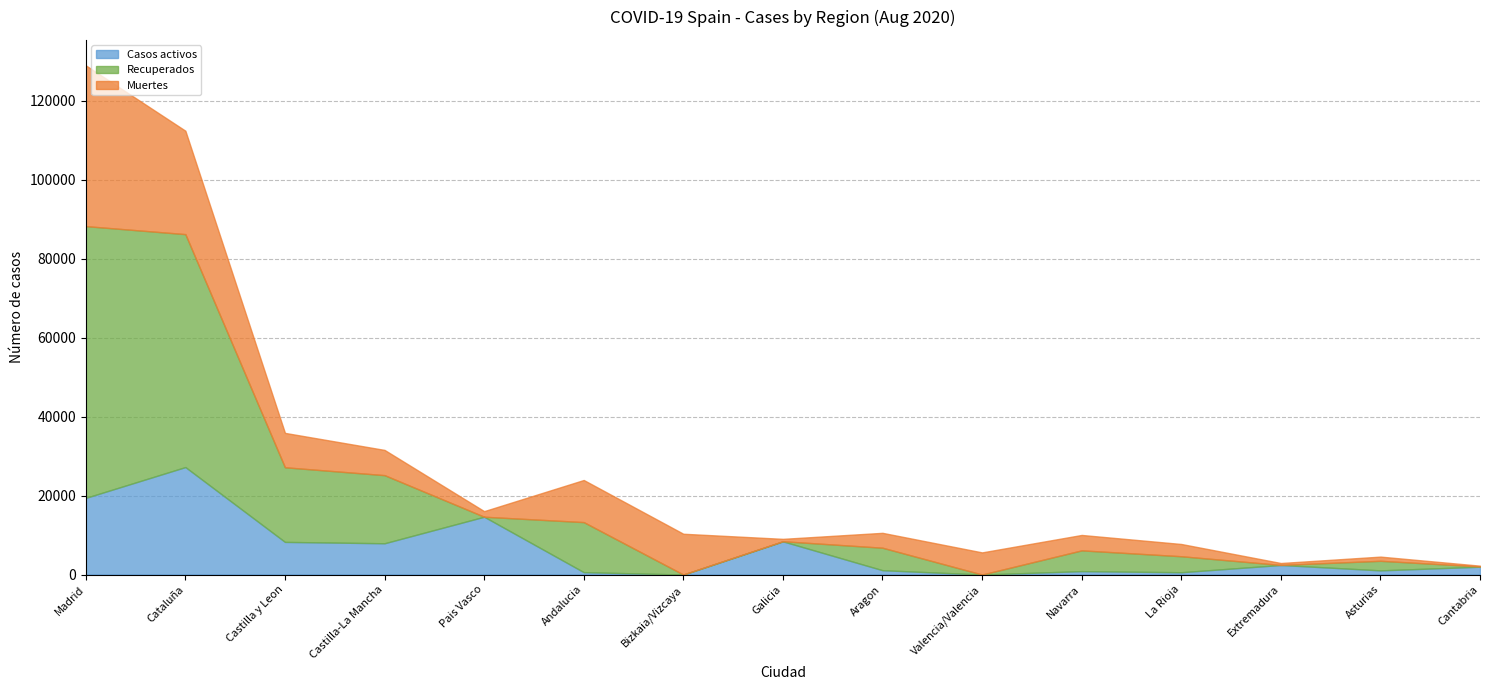

How many times do Casos activos and Recuperados cross each other?

6